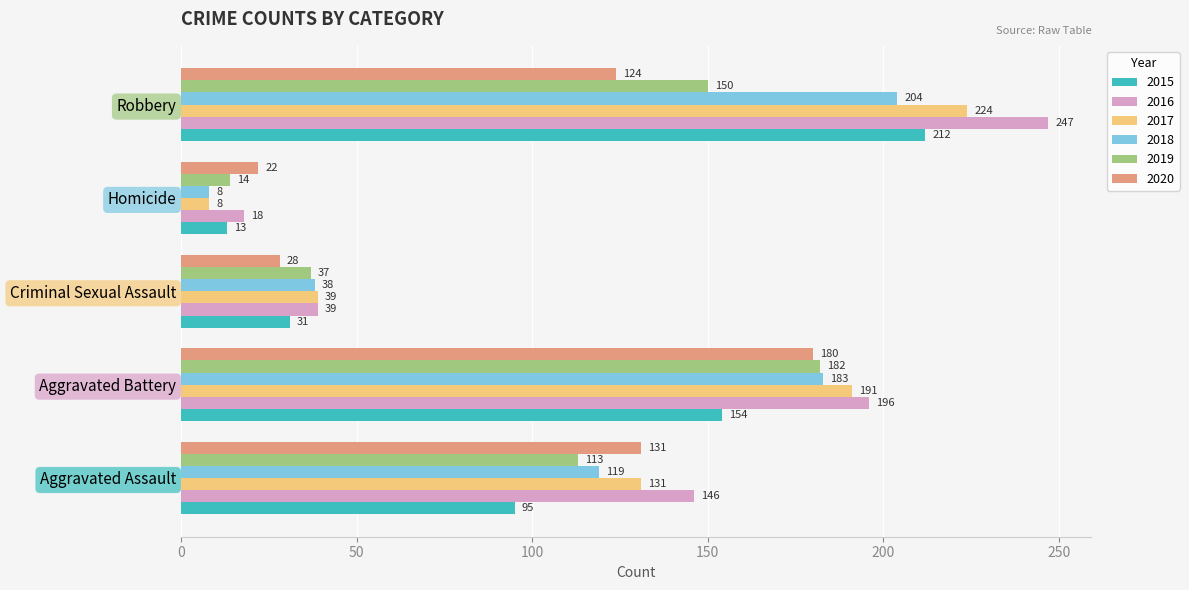

What is the sum of all 2019 values?

496